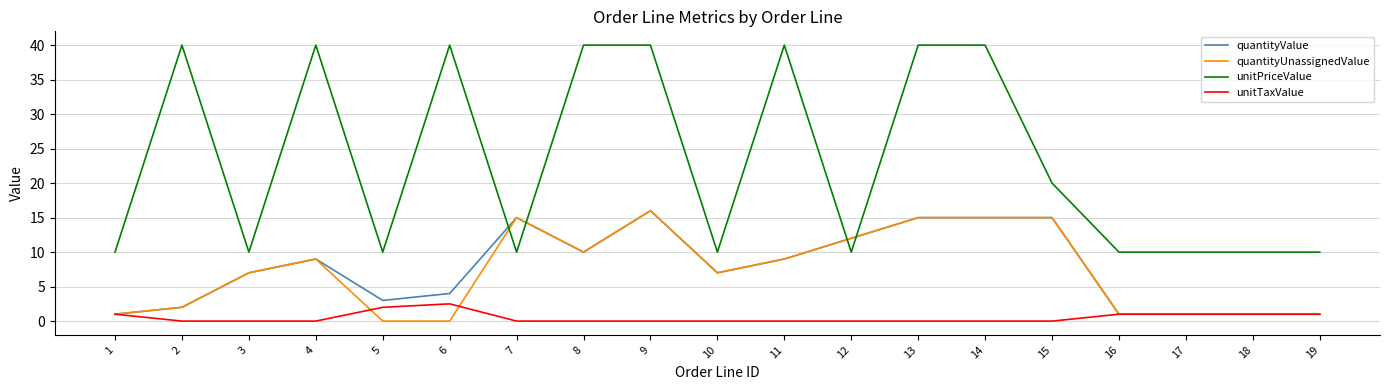

After their last crossing, which series has the higher values: quantityValue or unitPriceValue?

unitPriceValue